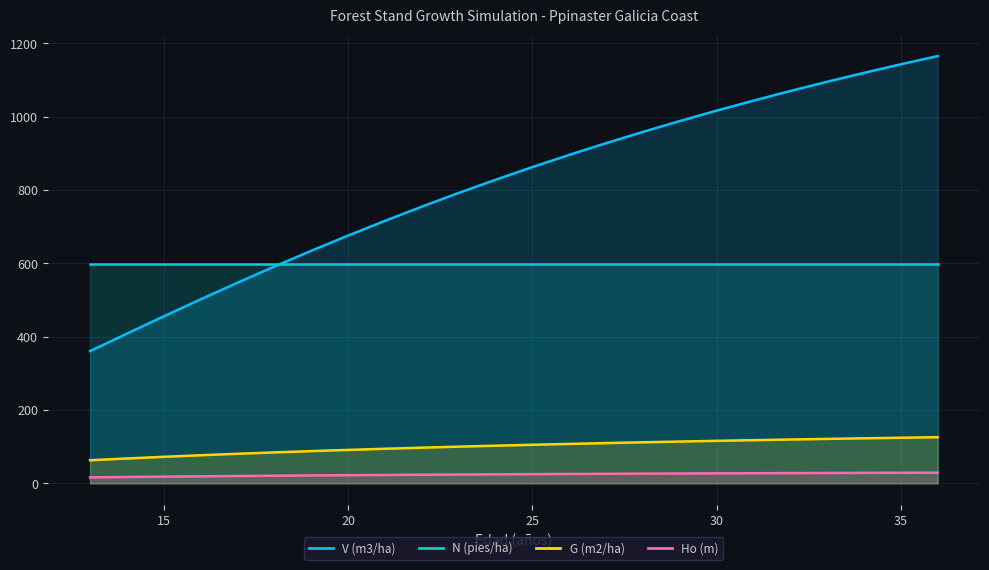

Which series has the largest total across all categories?

V (m3/ha)